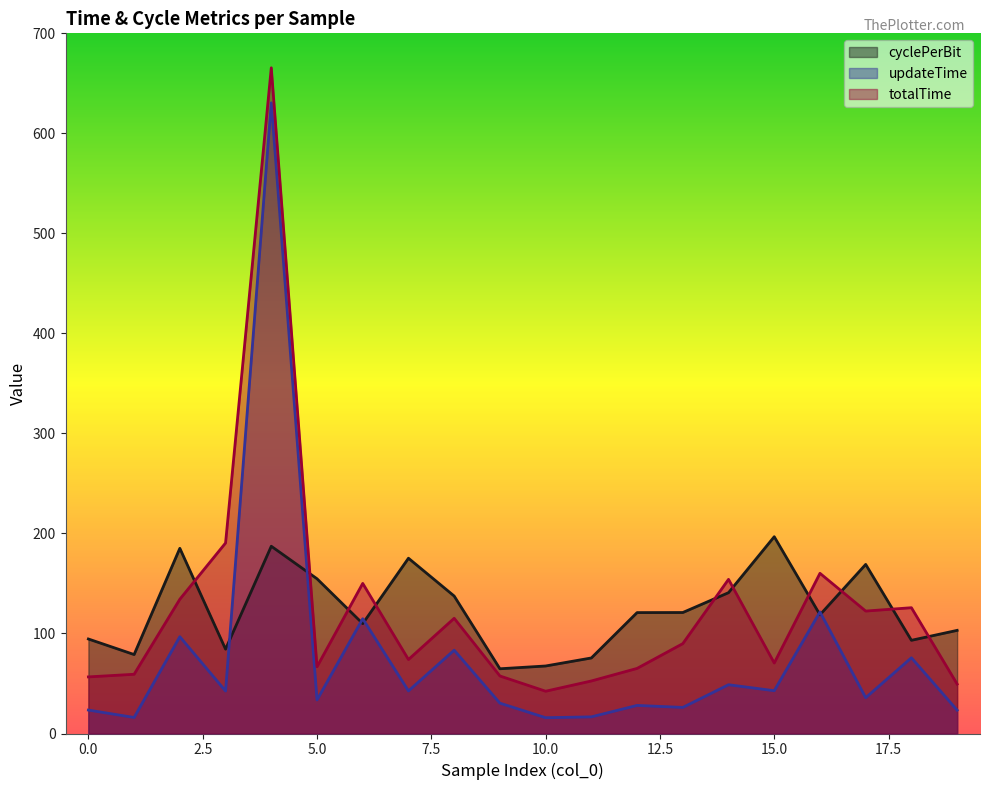

True or false: updateTime and cyclePerBit intersect in this chart.

True